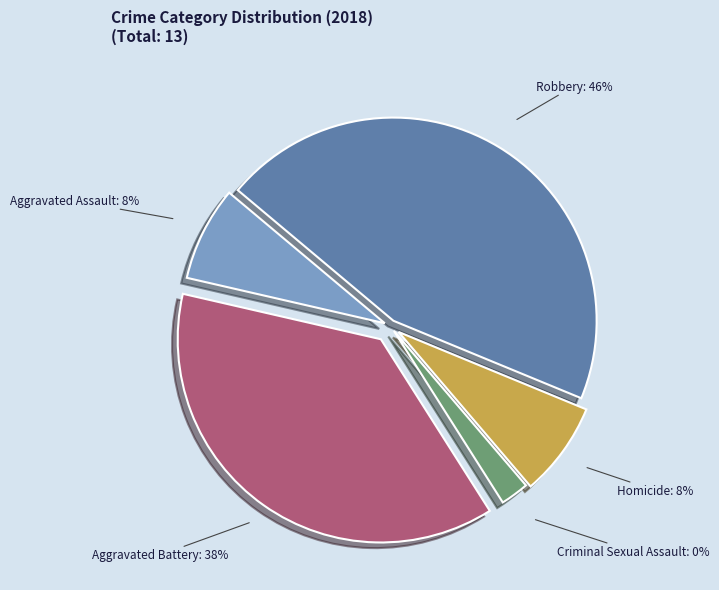

Rank the categories by value from highest to lowest.

Robbery, Aggravated Battery, Aggravated Assault, Homicide, Criminal Sexual Assault